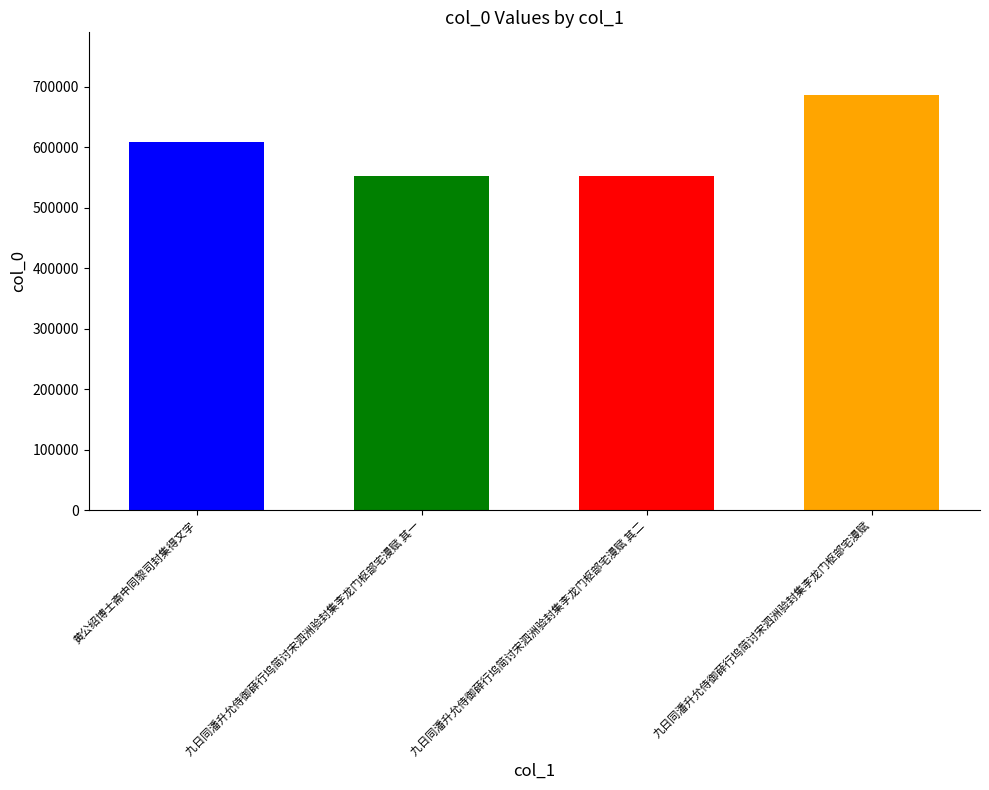

List the labels in order of value, smallest first.

九日同潘升允侍御薛行坞简讨宋泗洲验封集李龙门枢部宅漫赋 其一, 九日同潘升允侍御薛行坞简讨宋泗洲验封集李龙门枢部宅漫赋 其二, 黄公绍博士斋中同黎司封集得文字, 九日同潘升允侍御薛行坞简讨宋泗洲验封集李龙门枢部宅漫赋